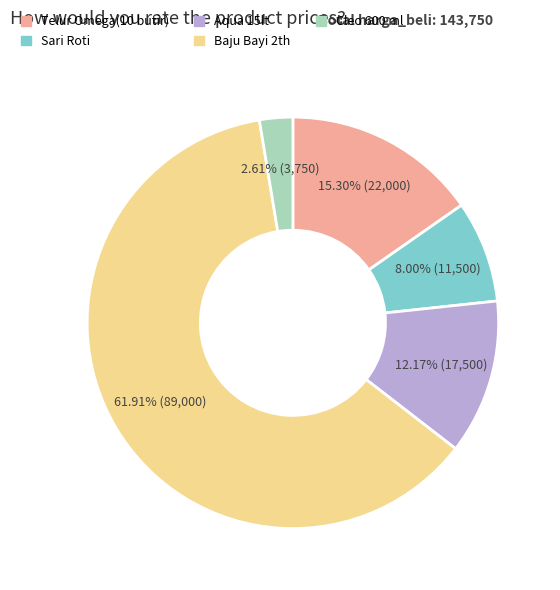

How many segments does this pie chart have?

5